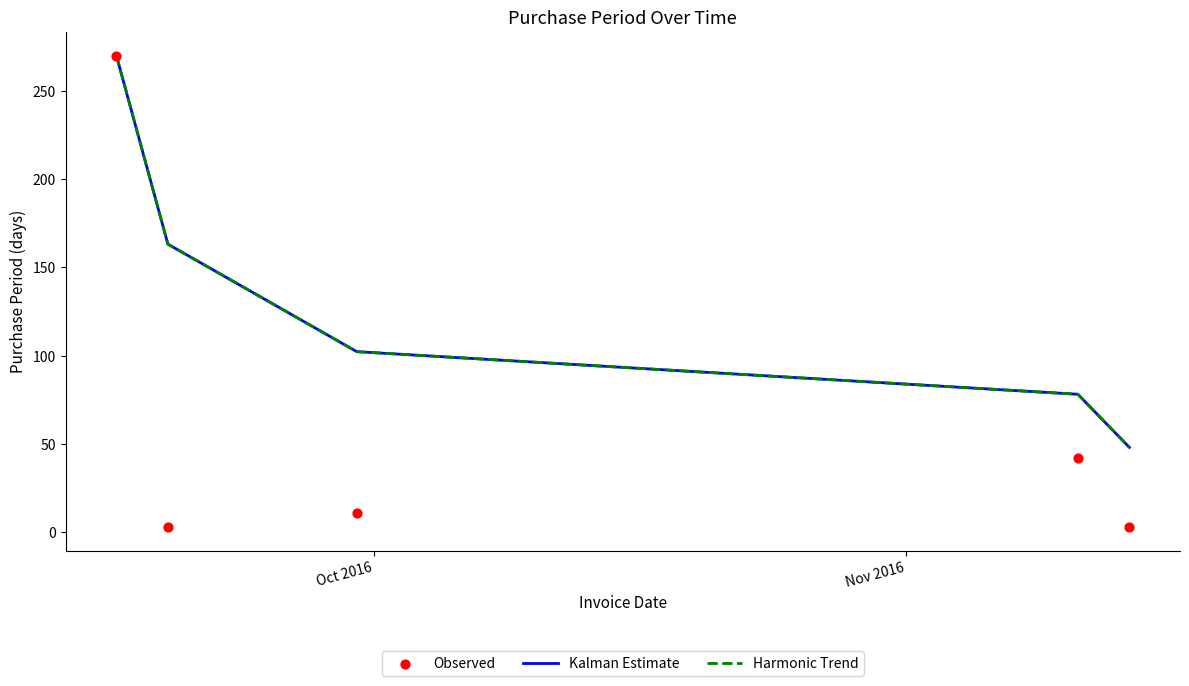

Which series reaches the minimum Y coordinate?

Observed